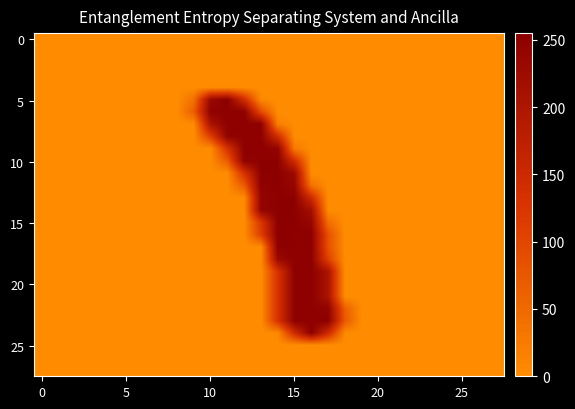

Count the number of categories in the chart.

28